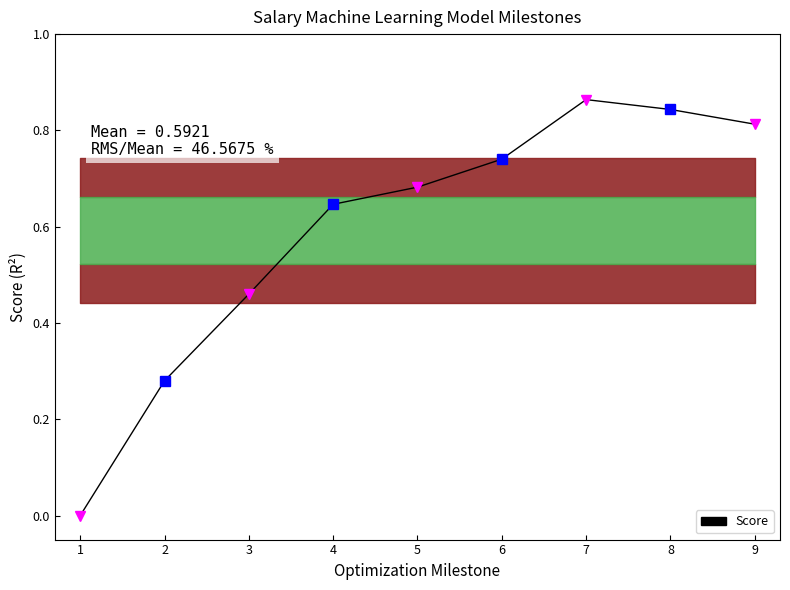

At which category does the chart reach its minimum across all series?

1